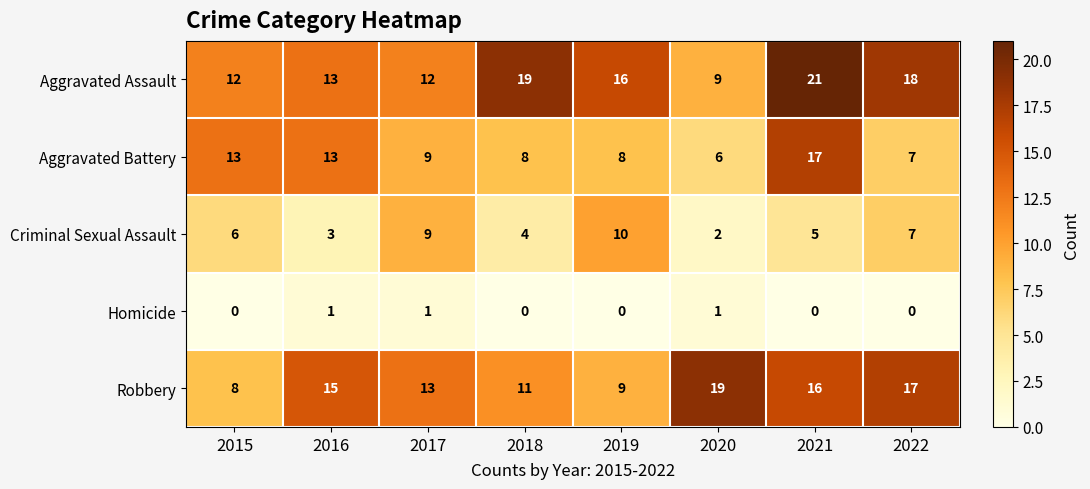

Which label corresponds to the largest value in the chart?

2021